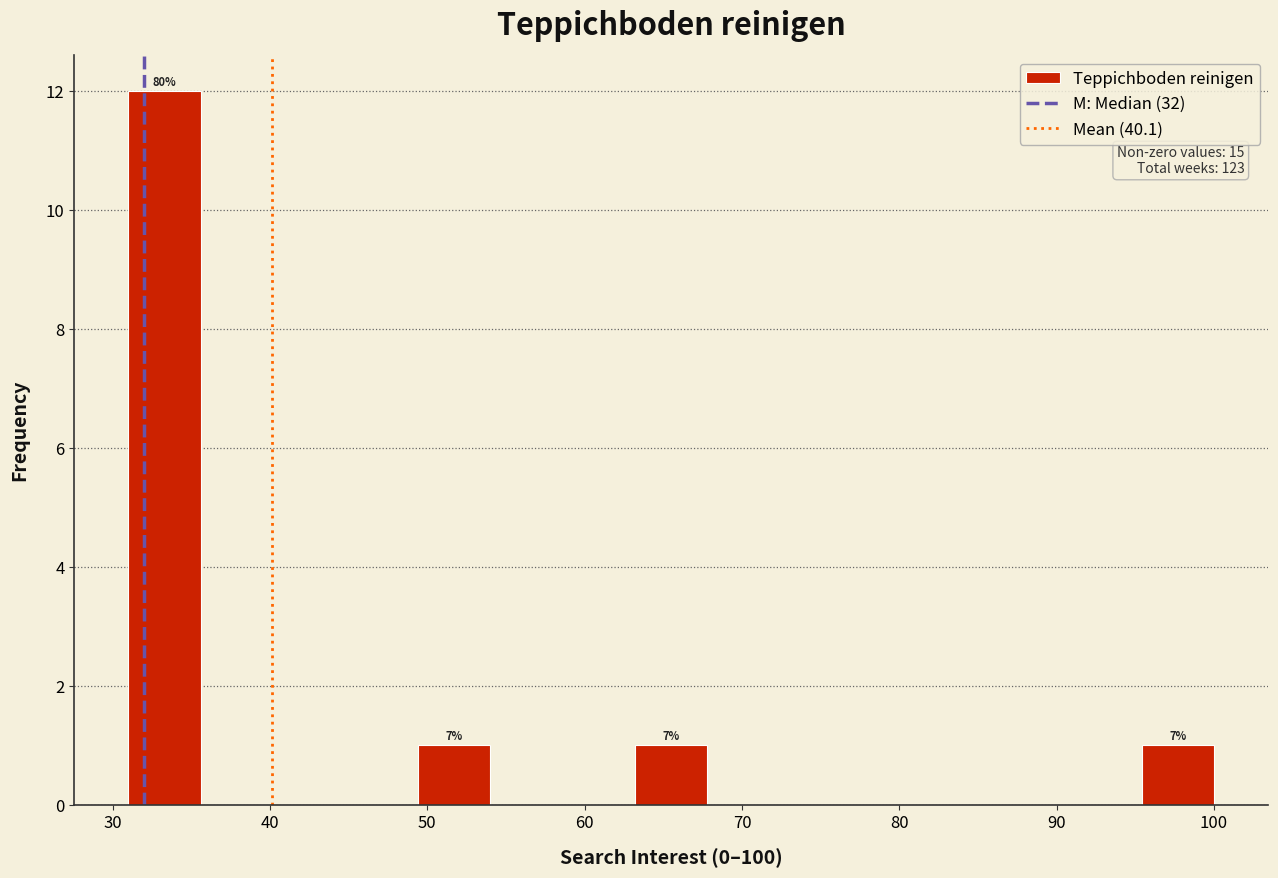

Over which range of the x-axis is the bar tallest?

31.0 to 35.6